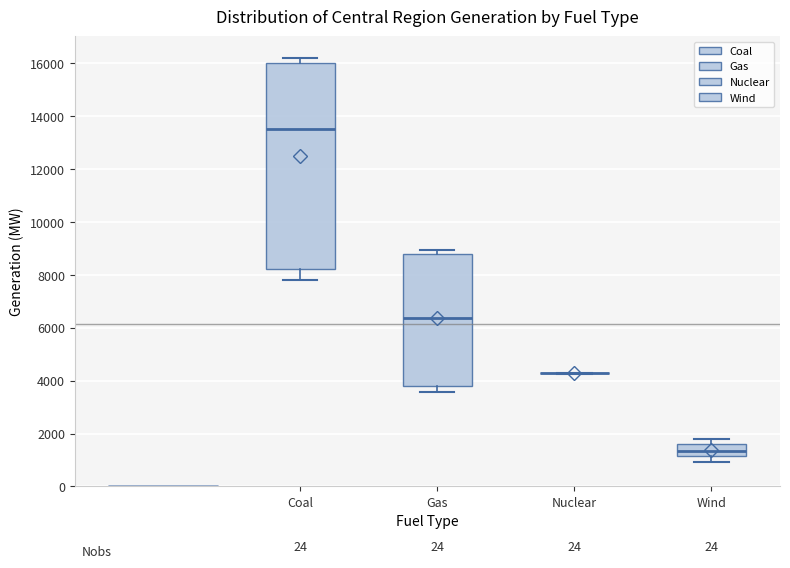

Which box is the tallest, from its lower edge to its upper edge?

Coal